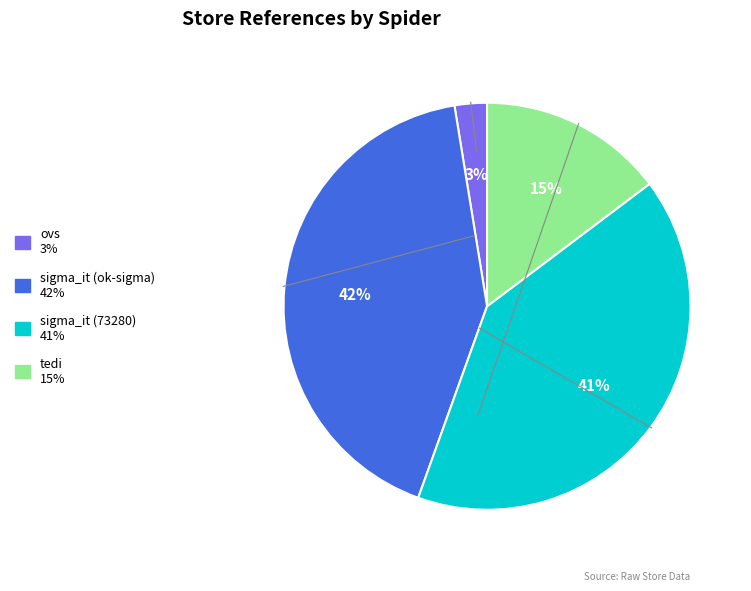

To the nearest percent, what is the difference between the largest and smallest slice percentages?

39%